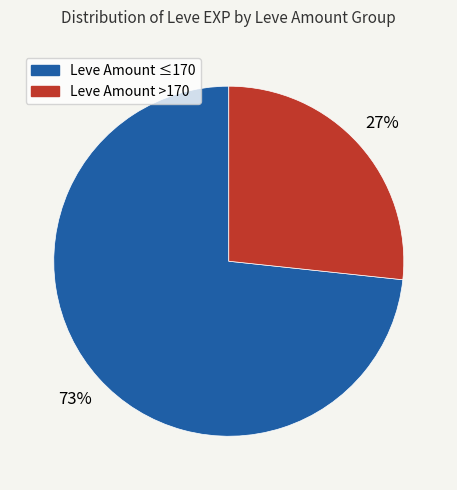

Is there a majority slice in this chart?

Yes